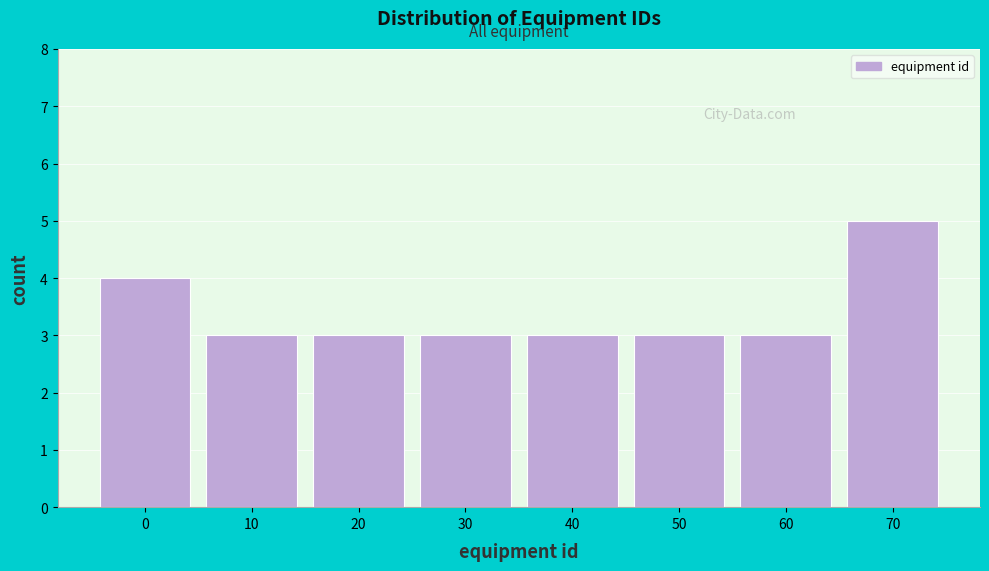

Reading left to right, extract all data points from this chart.

0=4	10=3	20=3	30=3	40=3	50=3	60=3	70=5